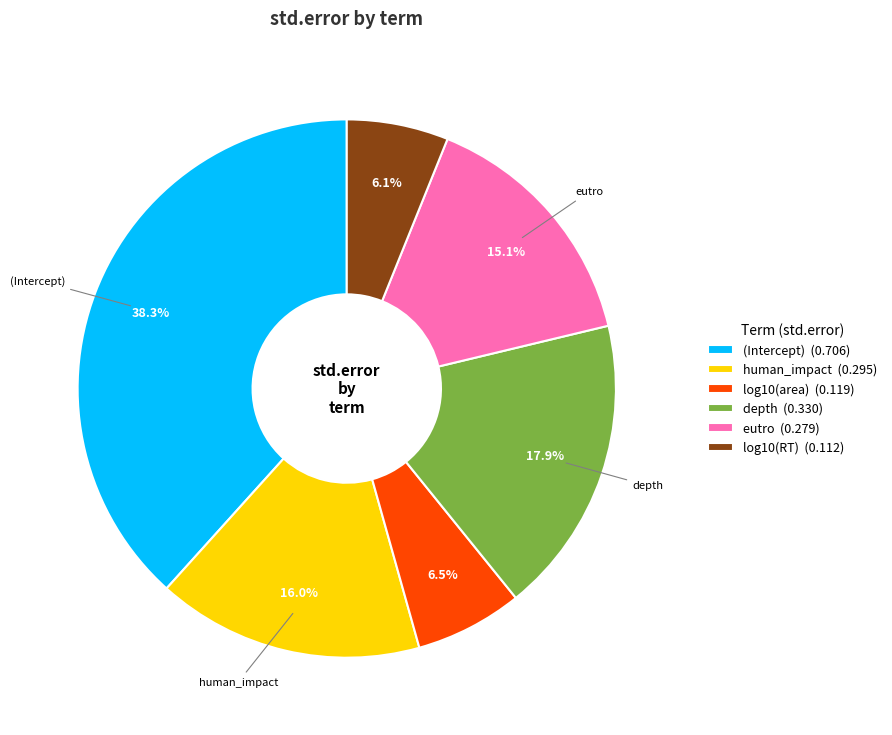

To the nearest percent, what percentage of the pie is log10(RT)?

6%